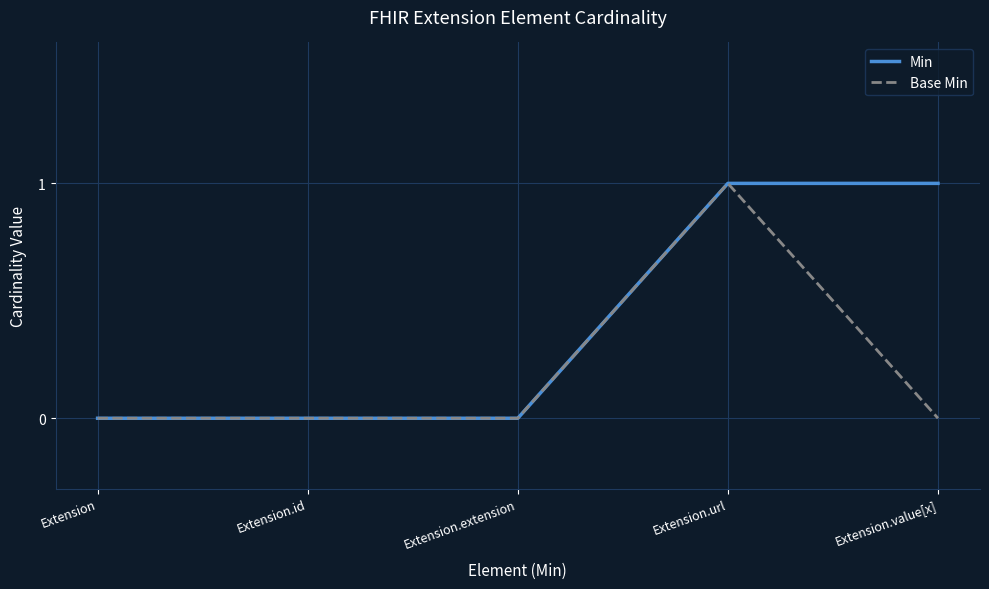

Does the chart display data point markers on the line(s)?

No